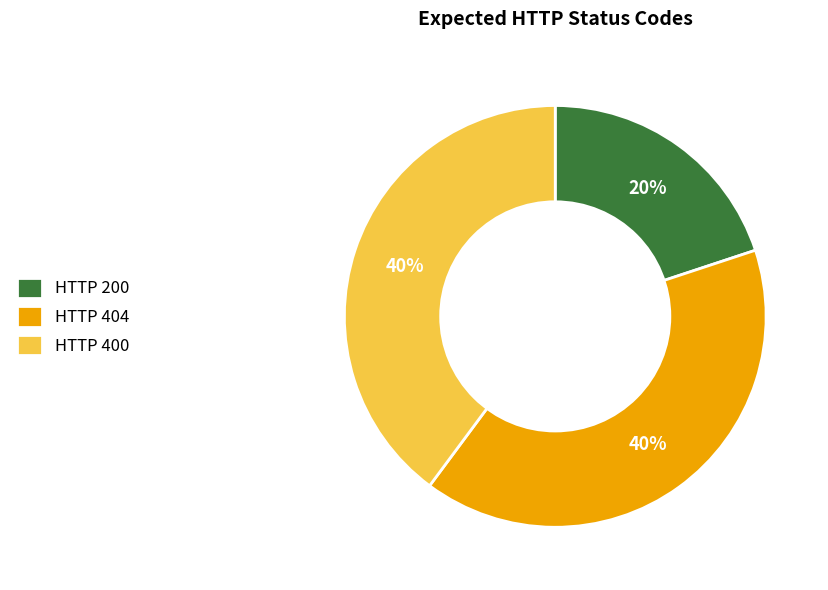

To the nearest percent, what is the difference between the largest and smallest slice percentages?

20%